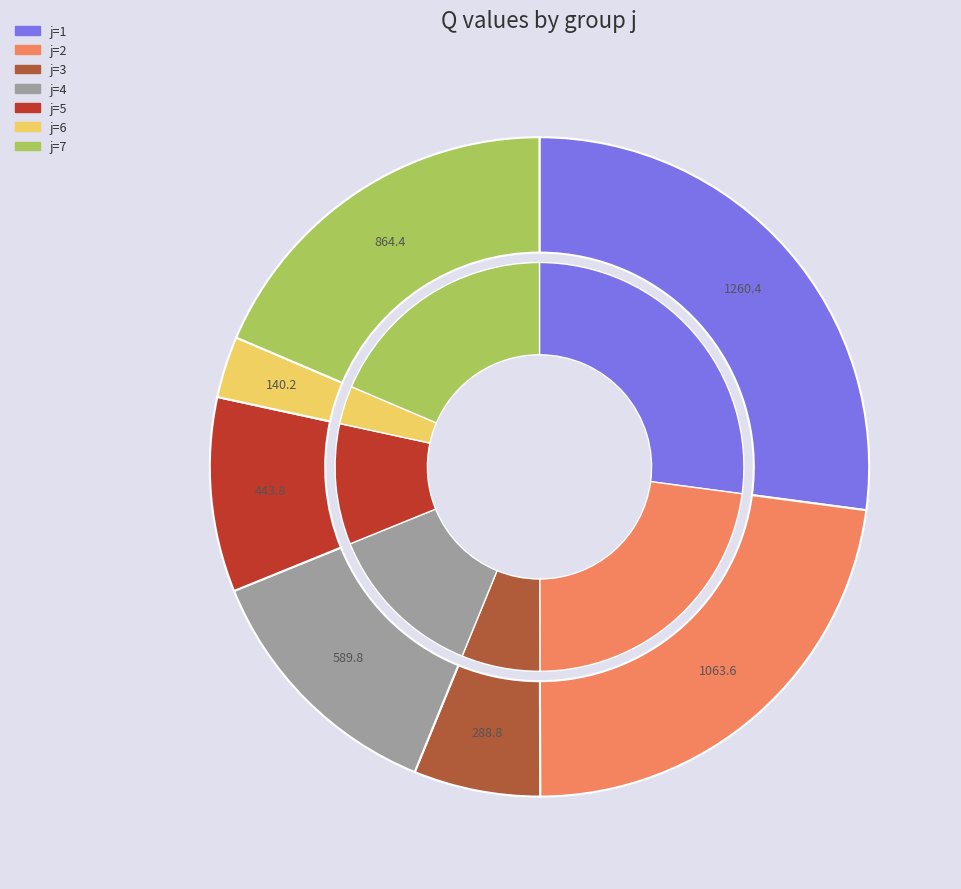

Does j=3 represent more than half of the total?

No